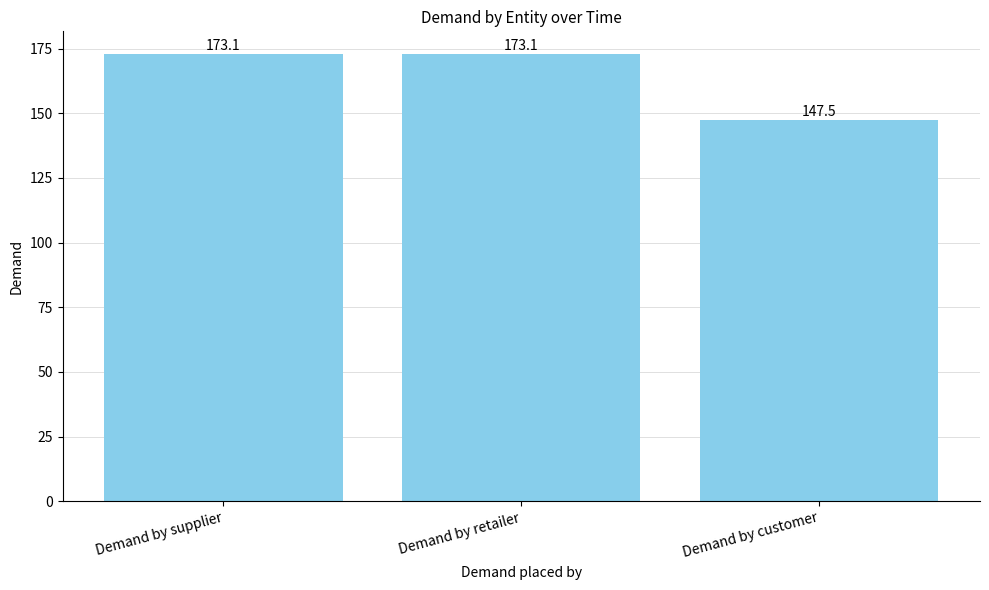

Which has a higher value, Demand by customer or Demand by retailer?

Demand by retailer